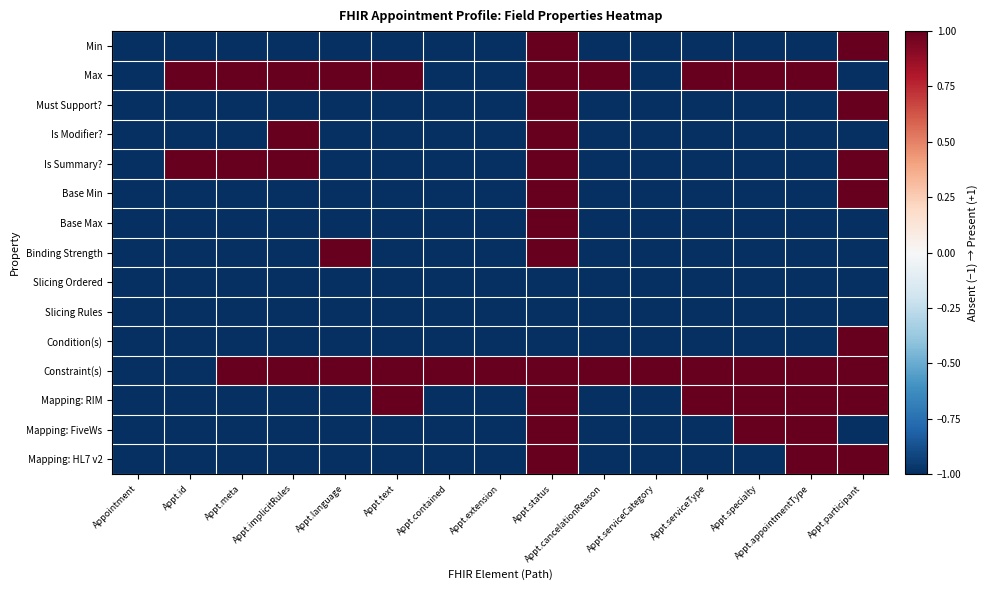

Which series has the largest range (max minus min)?

Min